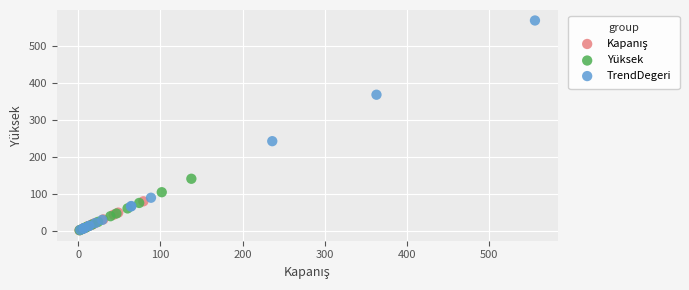

Which series contains the highest Y value?

TrendDegeri